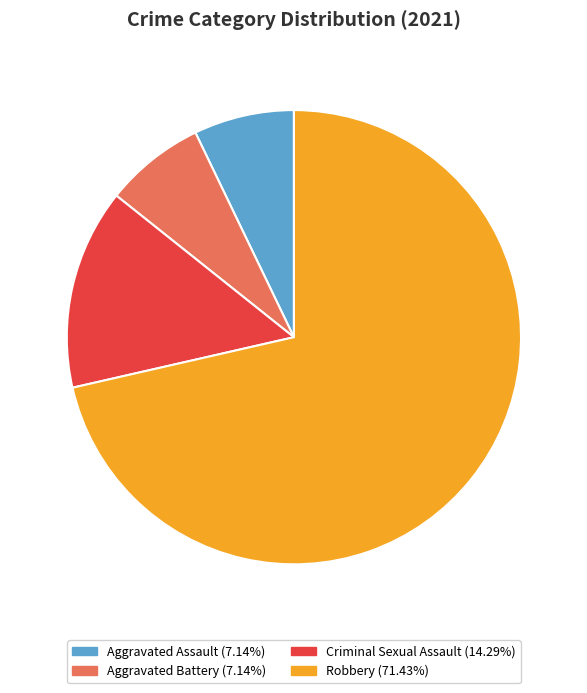

Does Robbery account for over 50% of the chart?

Yes